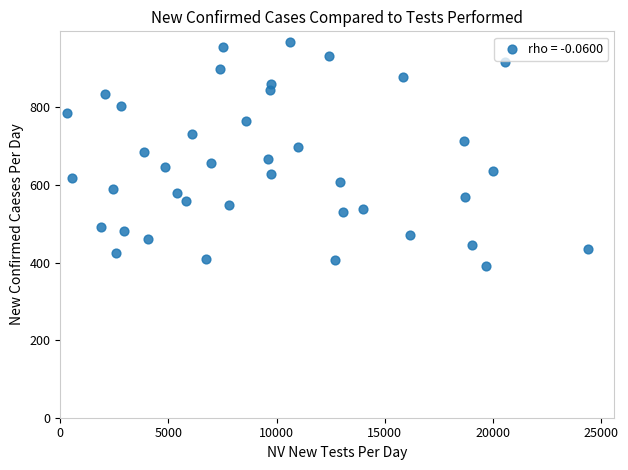

What is the range of Y values (max minus min)?

575.0